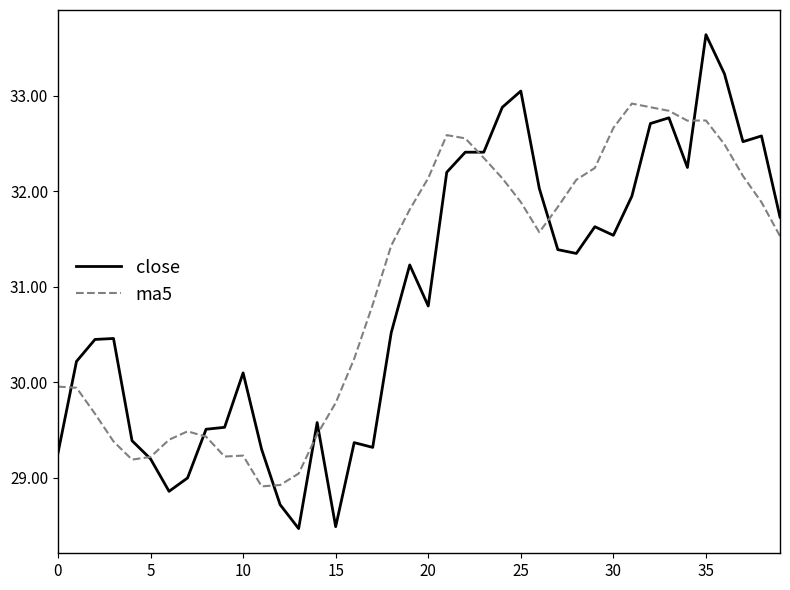

How many lines are shown in the chart?

2